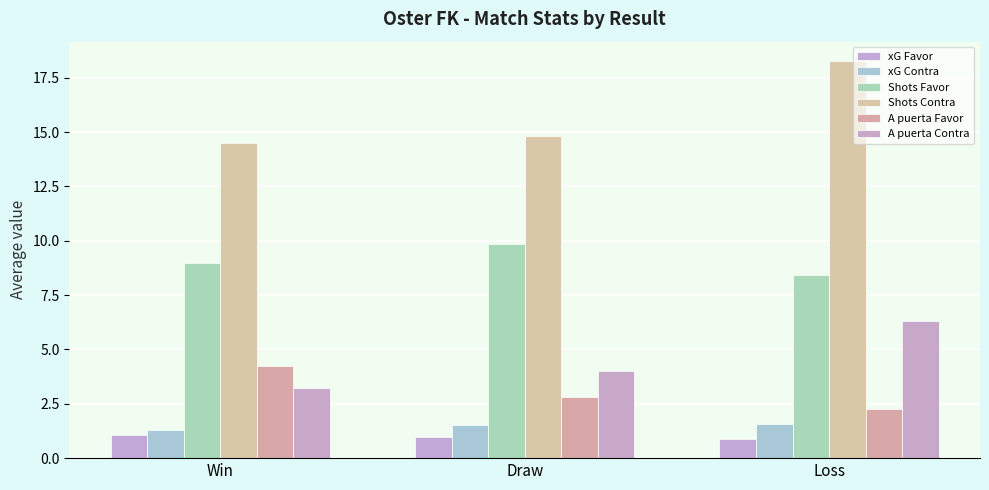

Which series has the largest total across all categories?

Shots Contra